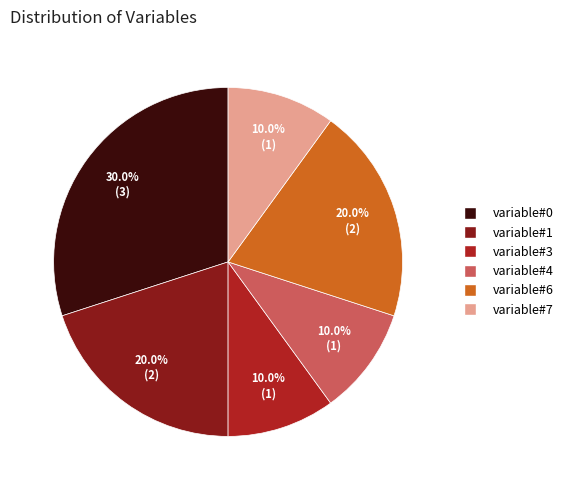

How many segments does this pie chart have?

6